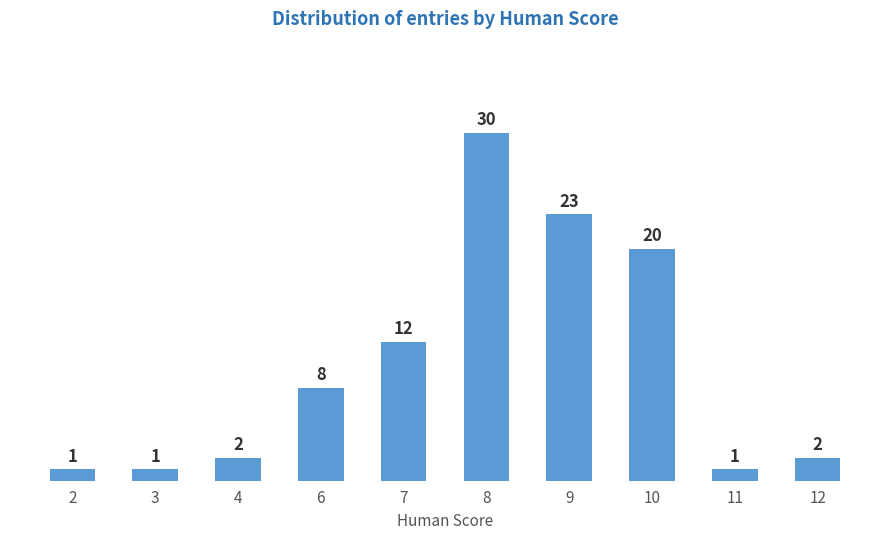

Reading left to right, what are all the values shown in this chart?

1	1	2	8	12	30	23	20	1	2